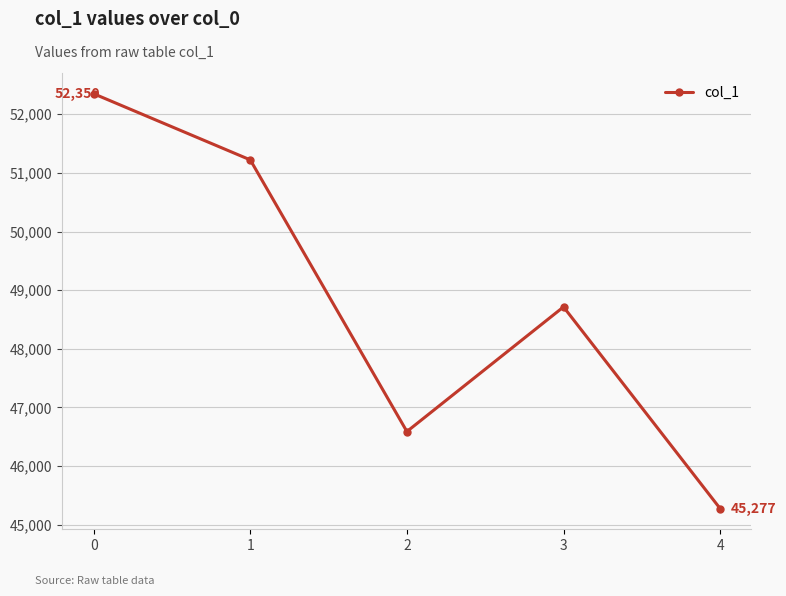

Where is the data nearest to the value 48813?

3